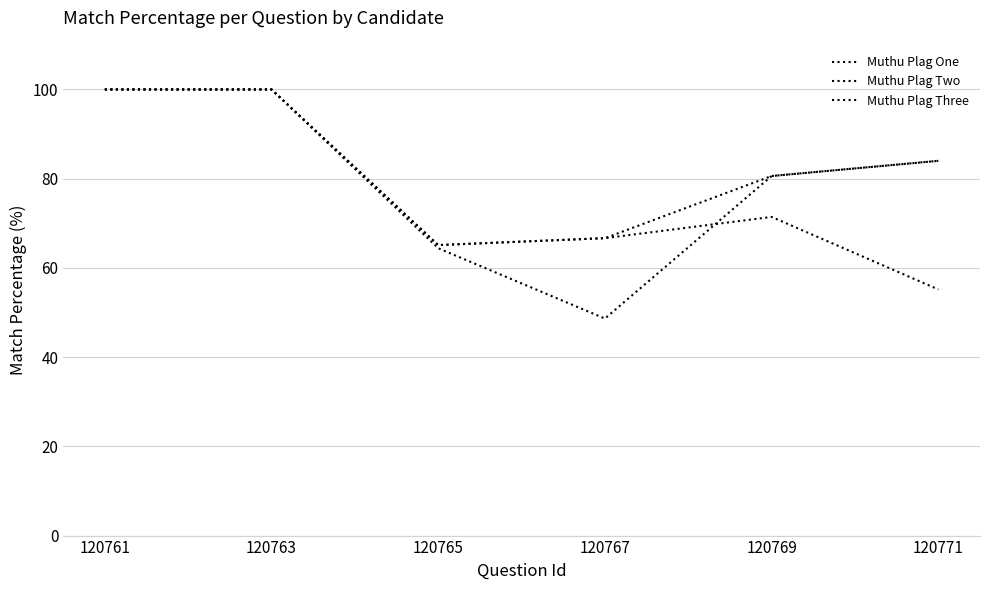

What is the value of the Muthu Plag Two point at the 1st from the left?

100.0